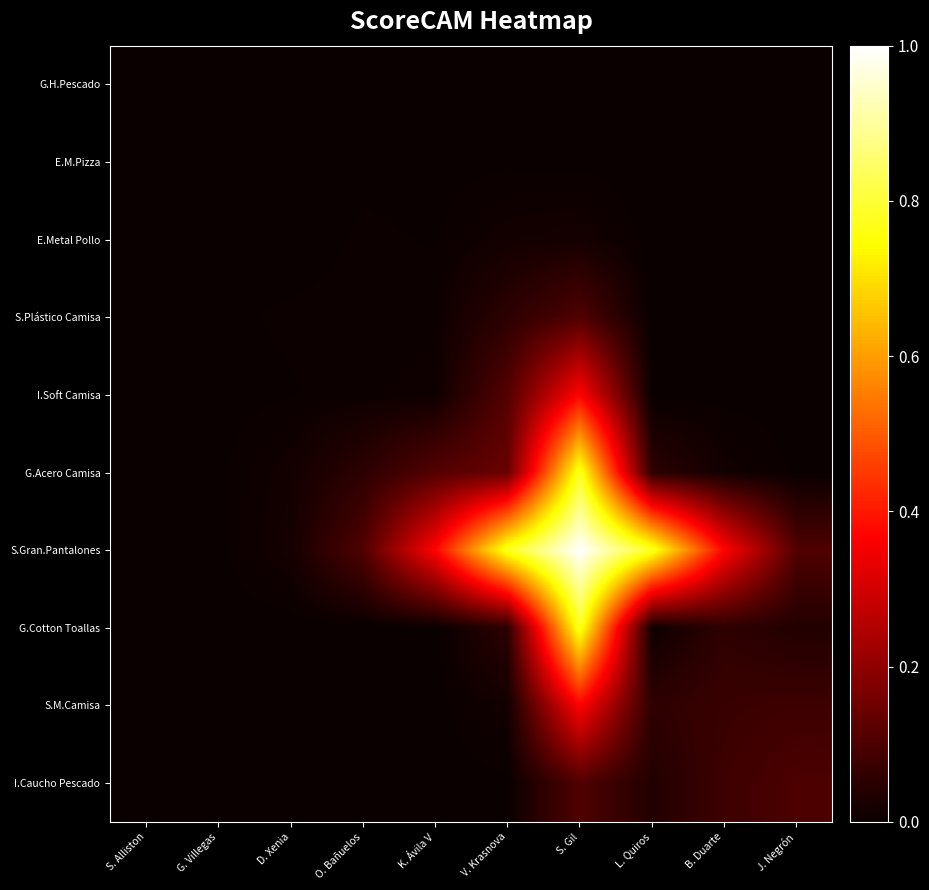

Reading right to left, extract all data points from this chart.

G.H.Pescado: J. Negrón=0.0	B. Duarte=0.0	L. Quiros=0.0	S. Gil=0.0	V. Krasnova=0.0	K. Ávila V=0.0	O. Bañuelos=0.0	D. Xenia=0.0	G. Villegas=0.0	S. Alliston=0.0
E.M.Pizza: J. Negrón=0.0	B. Duarte=0.0	L. Quiros=0.0	S. Gil=0.0	V. Krasnova=0.0	K. Ávila V=0.0	O. Bañuelos=0.0	D. Xenia=0.0	G. Villegas=0.0	S. Alliston=0.0
E.Metal Pollo: J. Negrón=0.0	B. Duarte=0.0	L. Quiros=0.0	S. Gil=0.0	V. Krasnova=0.0	K. Ávila V=0.0	O. Bañuelos=0.0	D. Xenia=0.0	G. Villegas=0.0	S. Alliston=0.0
S.Plástico Camisa: J. Negrón=0.0	B. Duarte=0.0	L. Quiros=0.0	S. Gil=0.1	V. Krasnova=0.1	K. Ávila V=0.0	O. Bañuelos=0.0	D. Xenia=0.0	G. Villegas=0.0	S. Alliston=0.0
I.Soft Camisa: J. Negrón=0.0	B. Duarte=0.0	L. Quiros=0.0	S. Gil=0.4	V. Krasnova=0.1	K. Ávila V=0.0	O. Bañuelos=0.0	D. Xenia=0.0	G. Villegas=0.0	S. Alliston=0.0
G.Acero Camisa: J. Negrón=0.0	B. Duarte=0.0	L. Quiros=0.1	S. Gil=0.8	V. Krasnova=0.1	K. Ávila V=0.1	O. Bañuelos=0.1	D. Xenia=0.0	G. Villegas=0.0	S. Alliston=0.0
S.Gran.Pantalones: J. Negrón=0.1	B. Duarte=0.4	L. Quiros=0.8	S. Gil=1.0	V. Krasnova=0.8	K. Ávila V=0.4	O. Bañuelos=0.1	D. Xenia=0.0	G. Villegas=0.0	S. Alliston=0.0
G.Cotton Toallas: J. Negrón=0.0	B. Duarte=0.1	L. Quiros=0.0	S. Gil=0.8	V. Krasnova=0.1	K. Ávila V=0.0	O. Bañuelos=0.0	D. Xenia=0.0	G. Villegas=0.0	S. Alliston=0.0
S.M.Camisa: J. Negrón=0.1	B. Duarte=0.1	L. Quiros=0.1	S. Gil=0.4	V. Krasnova=0.0	K. Ávila V=0.0	O. Bañuelos=0.0	D. Xenia=0.0	G. Villegas=0.0	S. Alliston=0.0
I.Caucho Pescado: J. Negrón=0.1	B. Duarte=0.1	L. Quiros=0.0	S. Gil=0.1	V. Krasnova=0.0	K. Ávila V=0.0	O. Bañuelos=0.0	D. Xenia=0.0	G. Villegas=0.0	S. Alliston=0.0